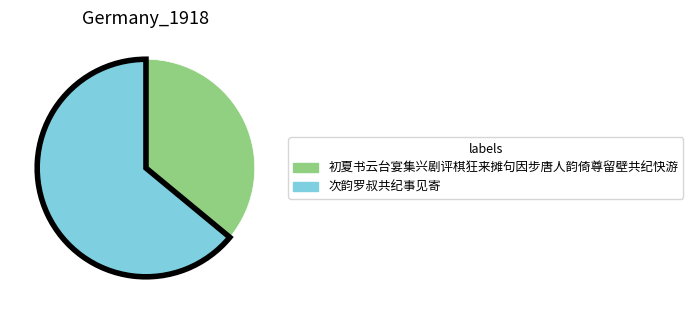

Does 次韵罗叔共纪事见寄 represent more than half of the total?

Yes